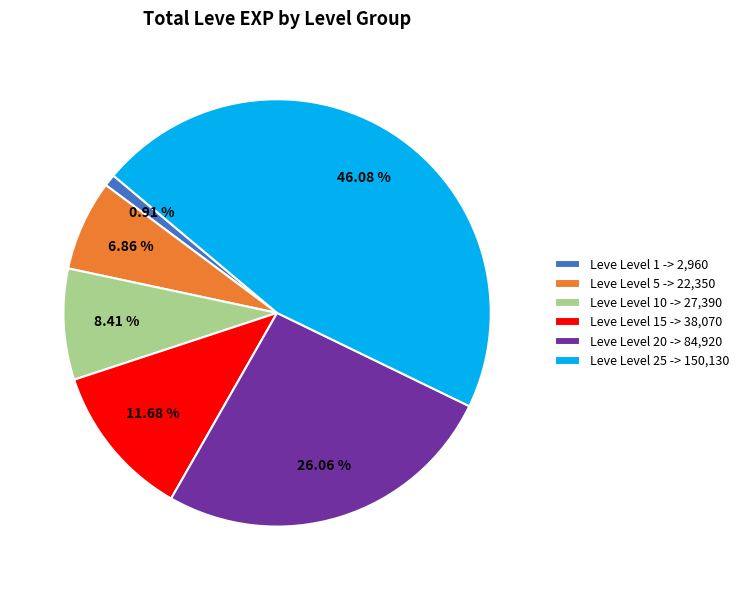

What is the ratio of the value at Leve Level 25 -> 150,130 to the value at Leve Level 10 -> 27,390?

5.5